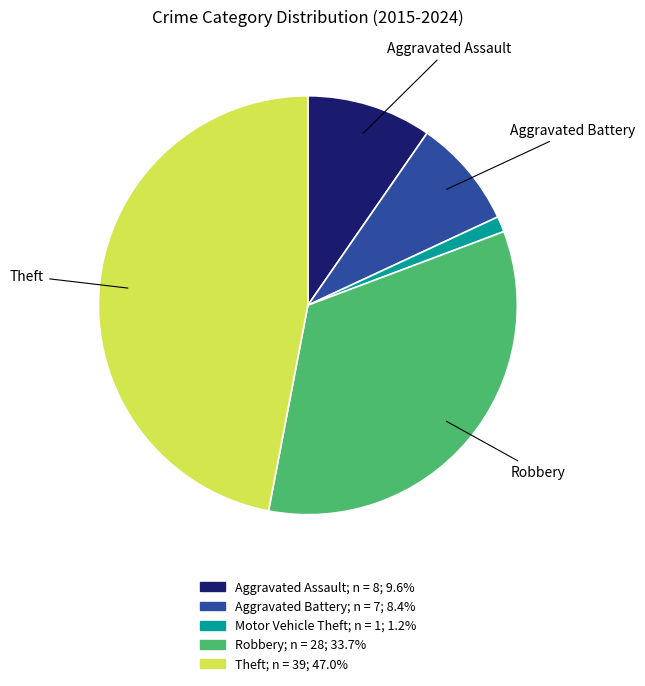

Count the number of slices in the pie.

5